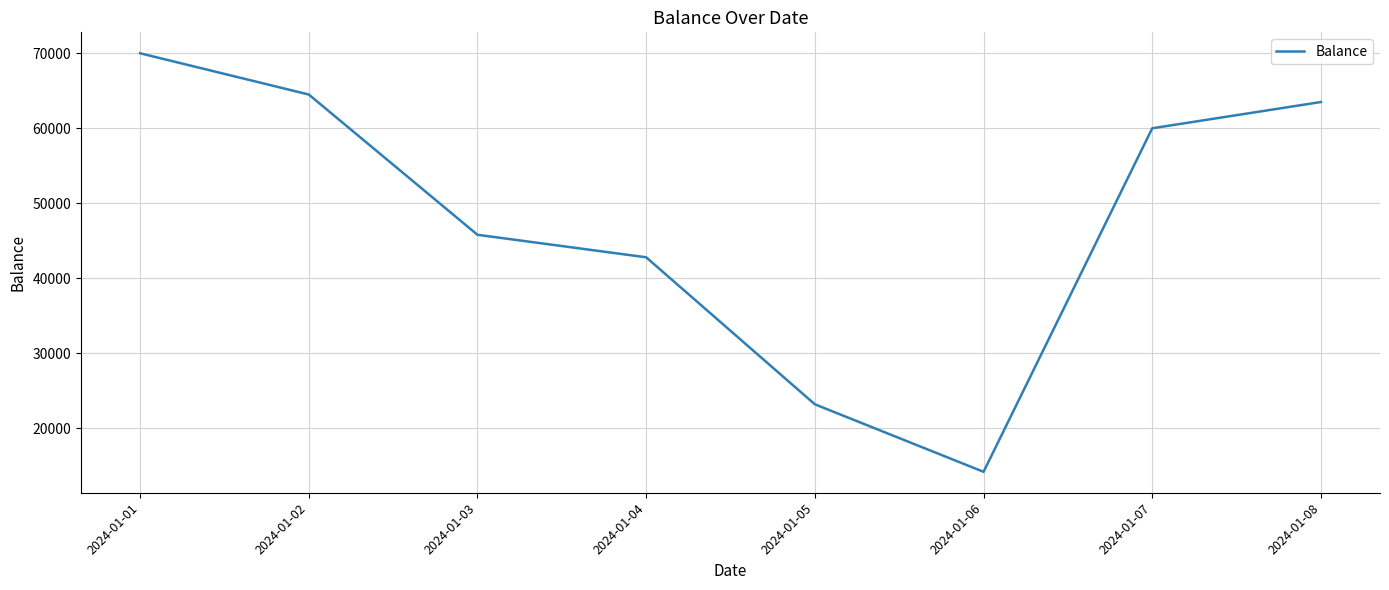

Rank the categories by value from lowest to highest.

2024-01-06, 2024-01-05, 2024-01-04, 2024-01-03, 2024-01-07, 2024-01-08, 2024-01-02, 2024-01-01